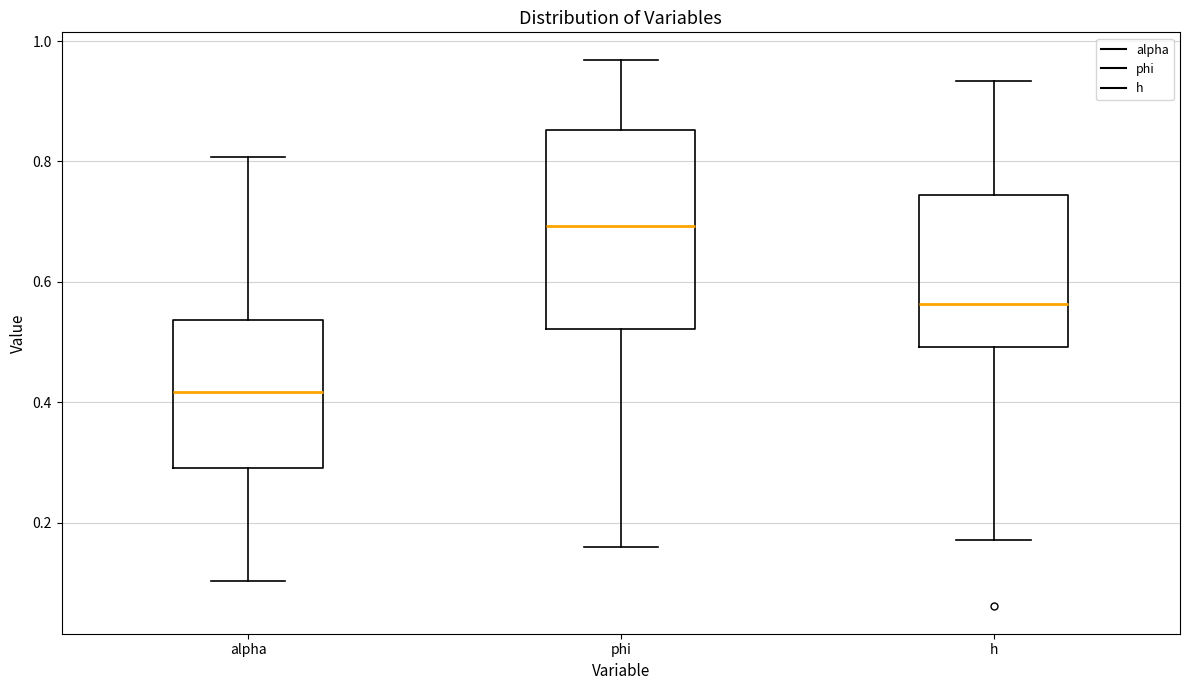

Reading left to right, transcribe this box plot: for each box, give where its median line is, the range the box spans, and where its two whiskers end, as read against the y-axis. The values are not printed on the chart, so give them approximately, as read against the axis.

alpha: median 0.42, box 0.30 to 0.54, whiskers 0.10 to 0.80
phi: median 0.70, box 0.52 to 0.86, whiskers 0.16 to 0.96
h: median 0.56, box 0.50 to 0.74, whiskers 0.18 to 0.94